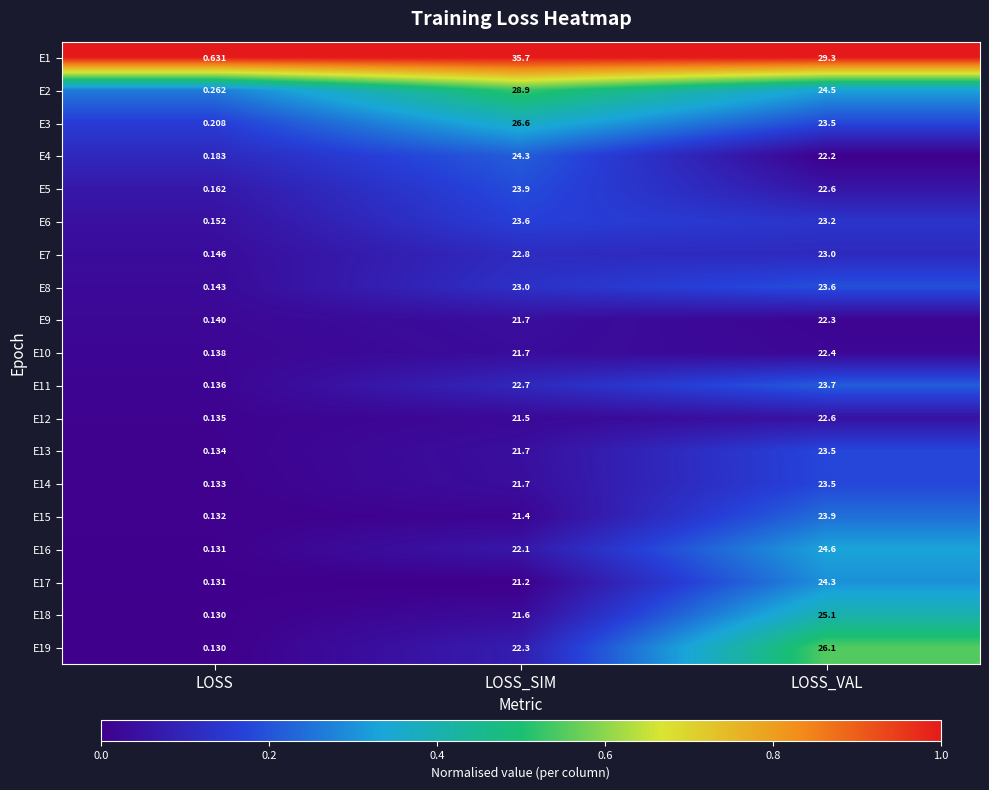

At which label is E18 closest to 12?

LOSS_SIM